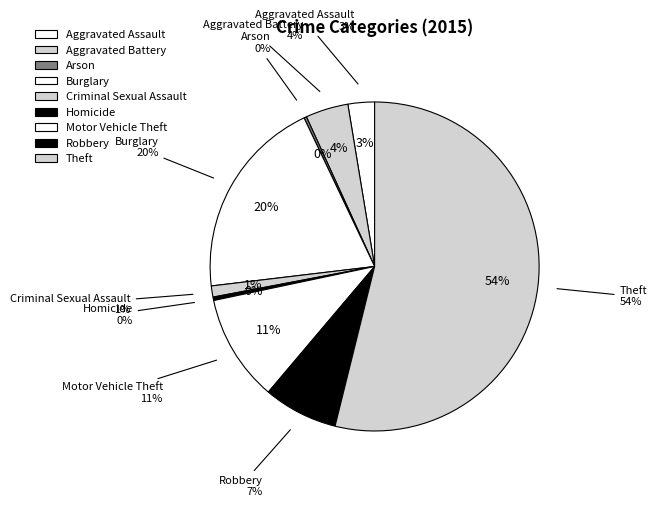

Does Aggravated Battery account for over 50% of the chart?

No